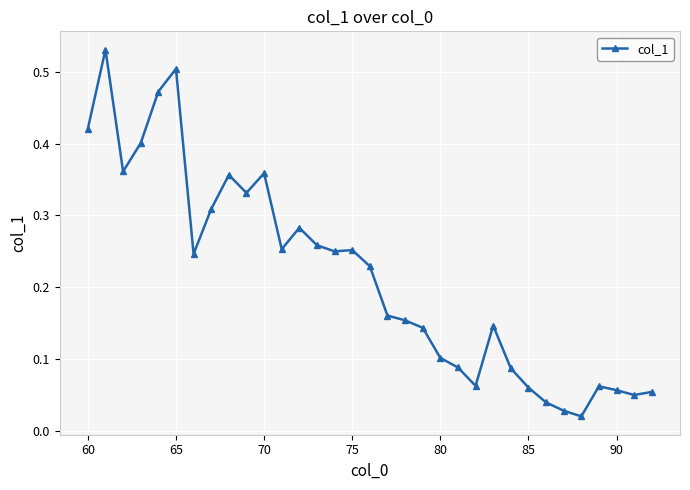

True or false: there are more than 2 points higher than both neighbors.

True